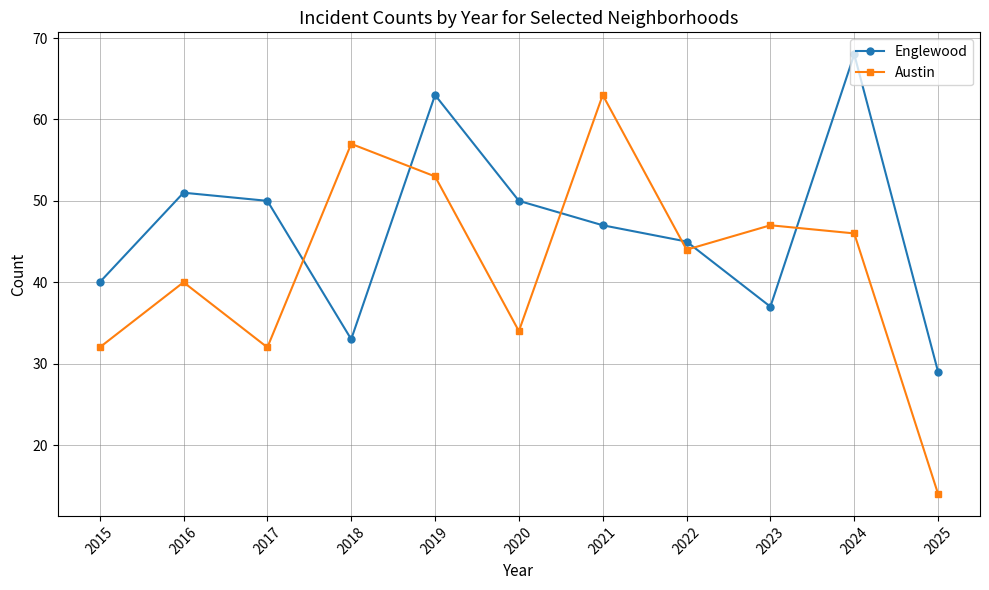

What is the difference between the second highest and second lowest values in the Austin series?

25